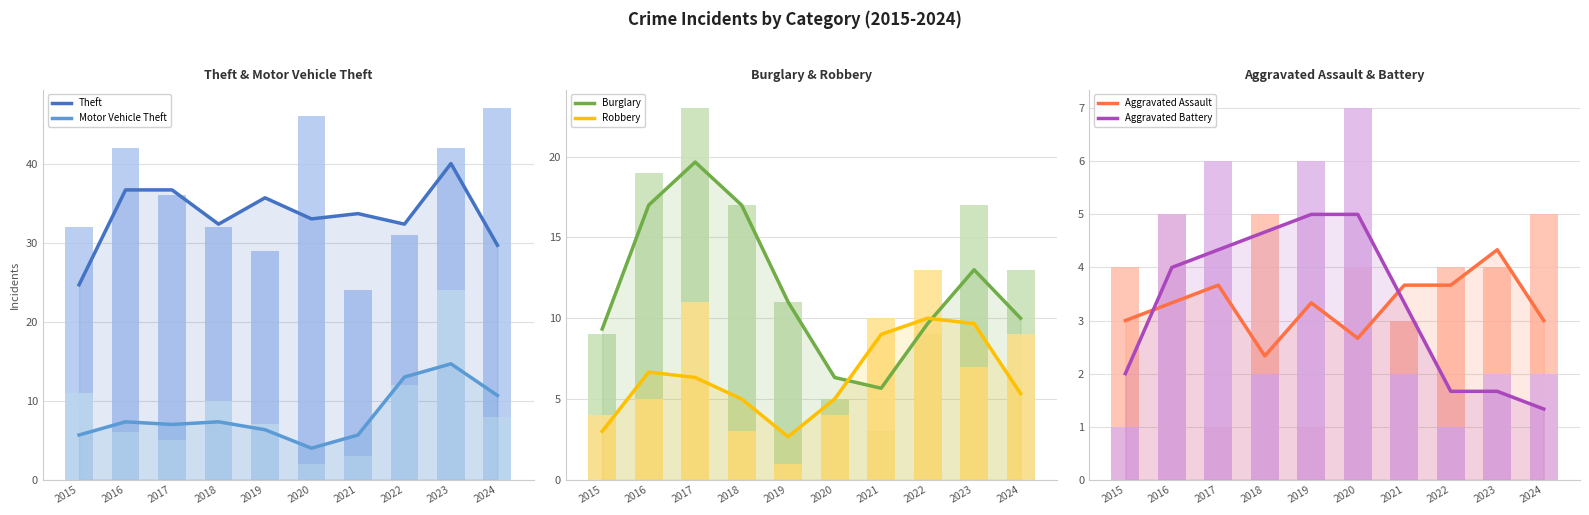

Rank the series by their maximum value, from lowest to highest.

Aggravated Assault, Aggravated Battery, Robbery, Burglary, Motor Vehicle Theft, Theft